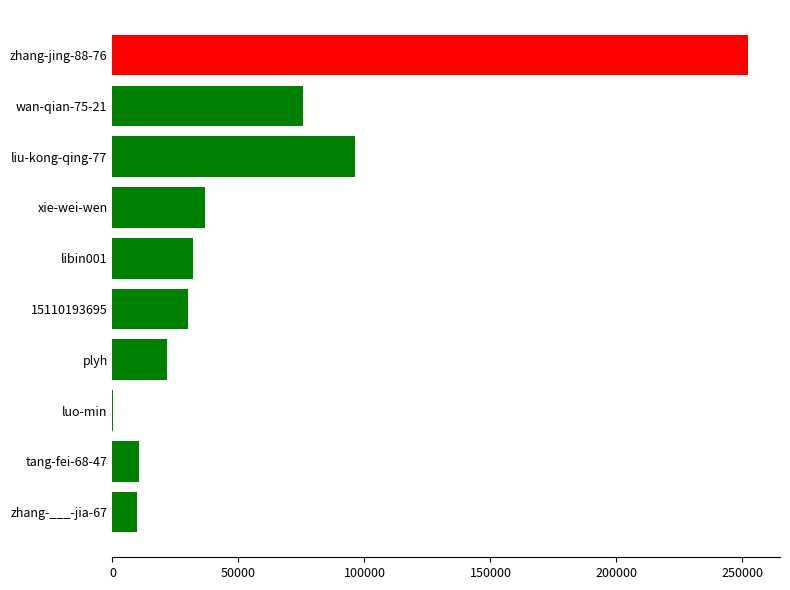

The value at zhang-jing-88-76 is 431235. True or false?

False